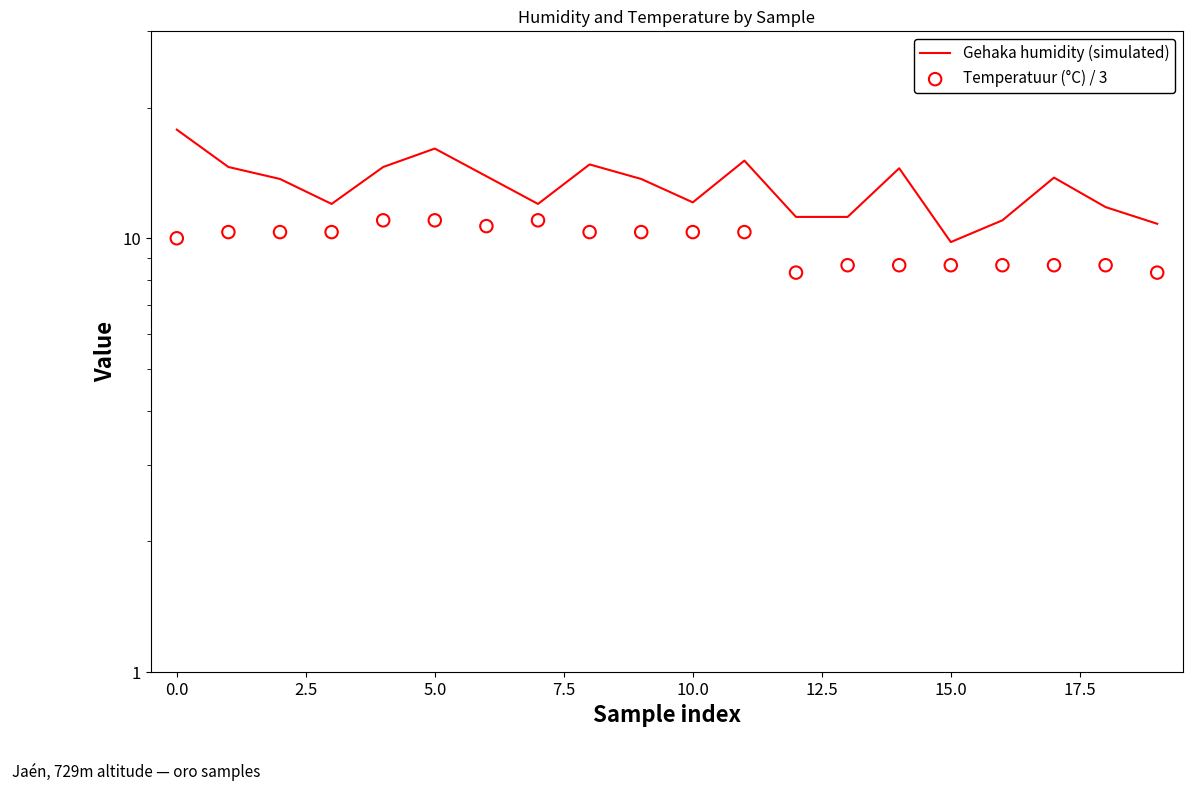

Which series has the largest total across all categories?

Gehaka humidity (simulated)